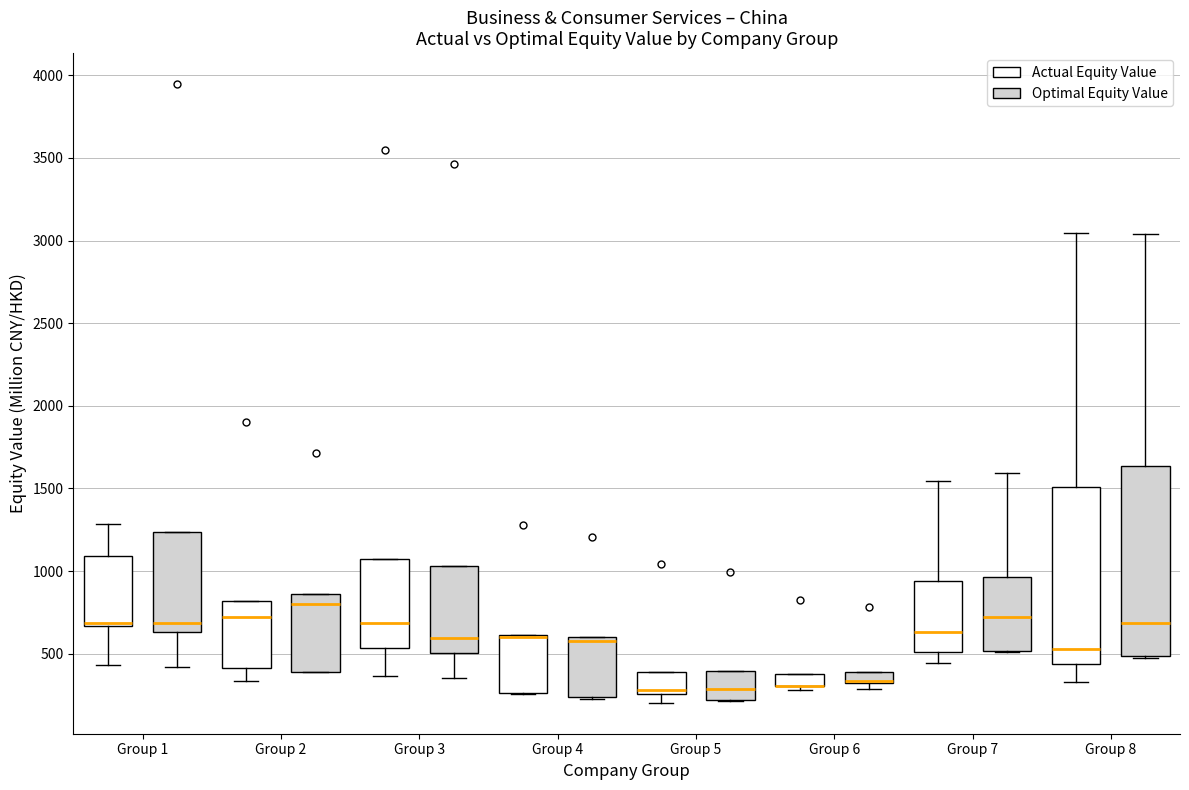

Which box is the tallest, from its lower edge to its upper edge?

Group 8 (Optimal Equity Value)